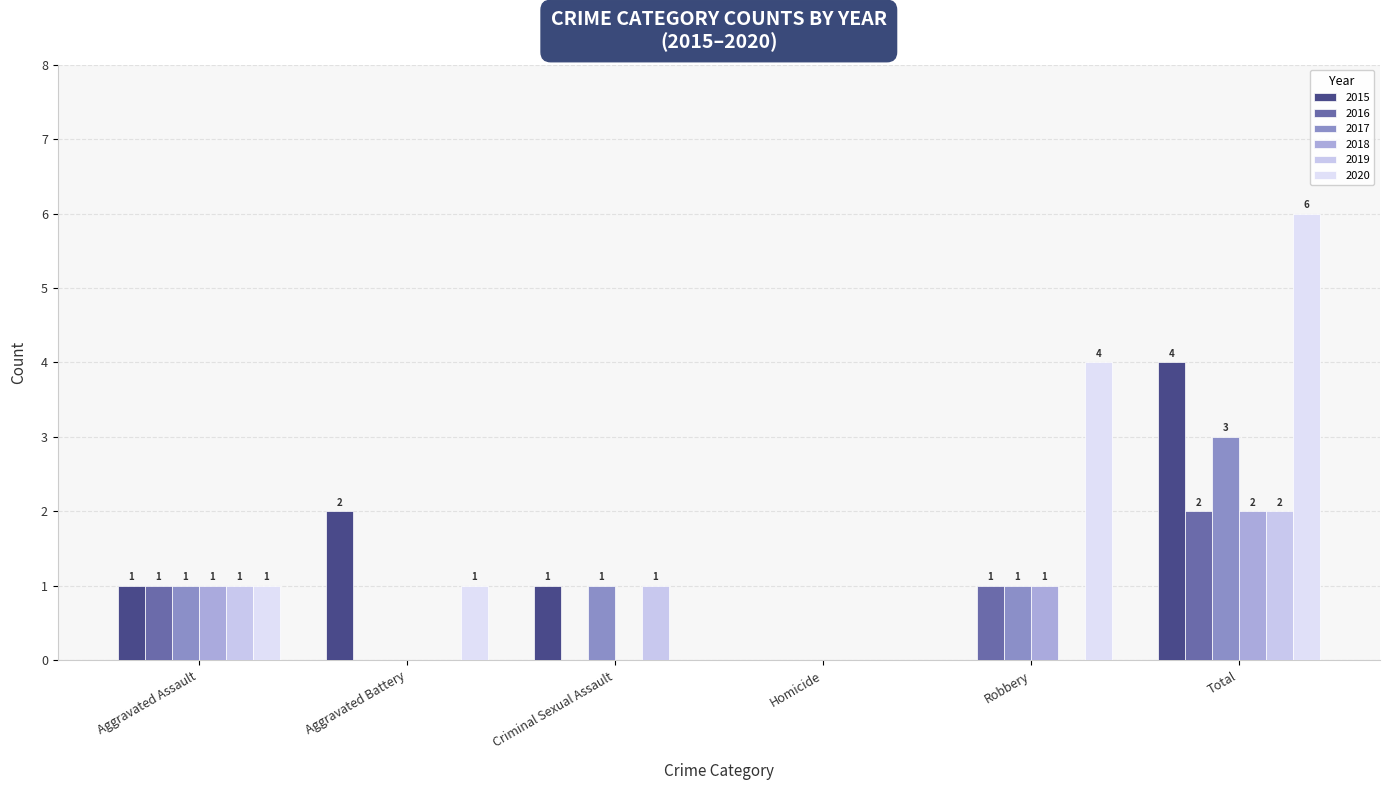

Count the number of categories in the chart.

6